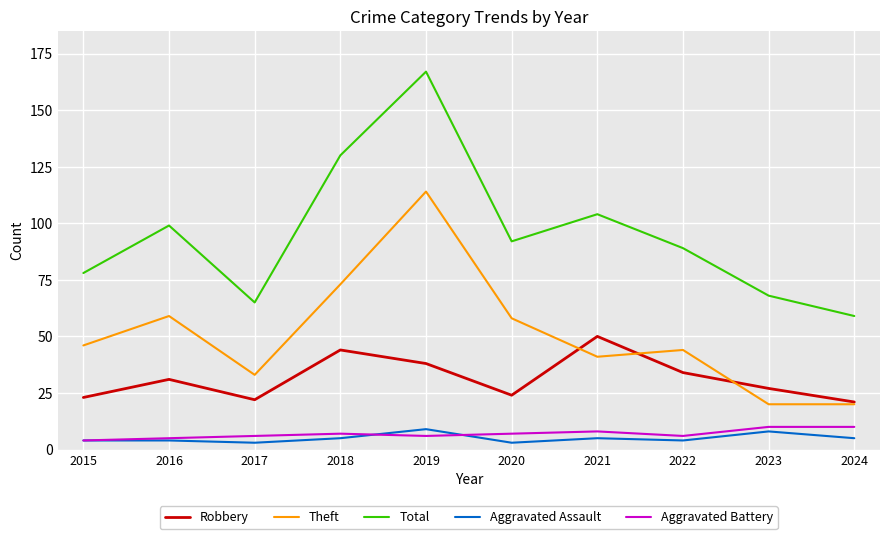

What is the difference between the second highest and minimum values in the Theft series?

53